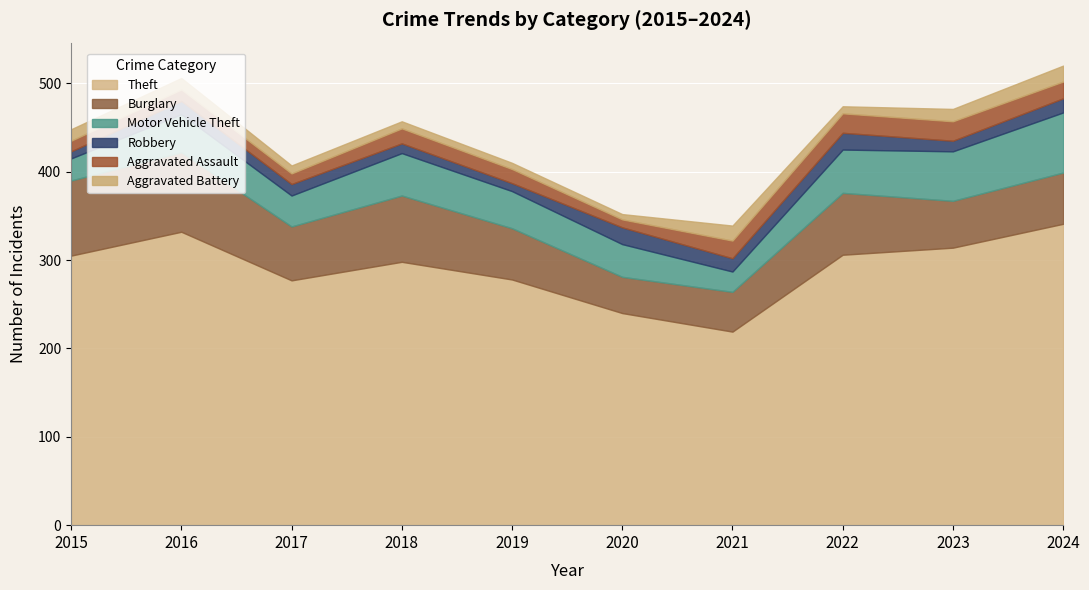

What is the difference between the Robbery values at 2016 and 2017?

2